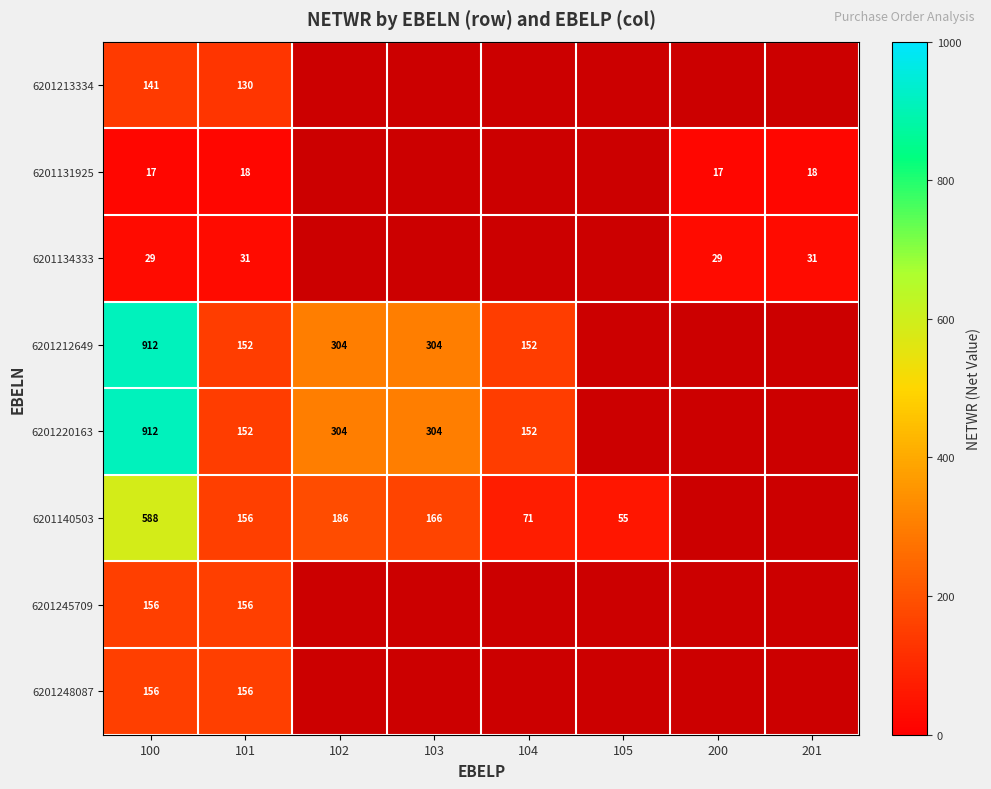

What is the difference between the 6201131925 values at 201 and 200?

1.0